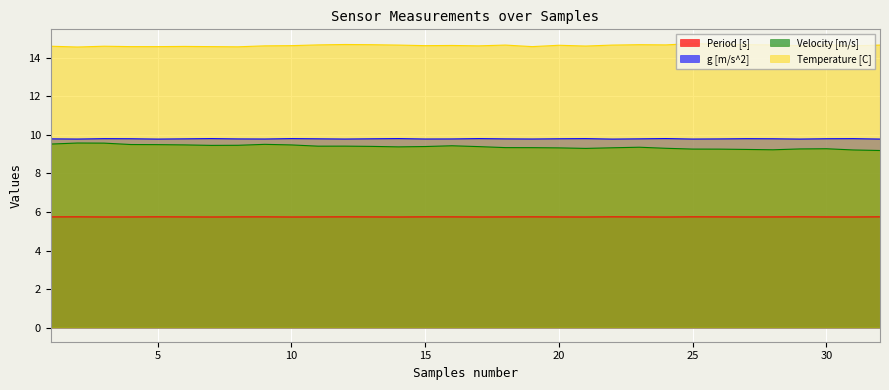

What is the sum of all g [m/s^2] values?

313.6